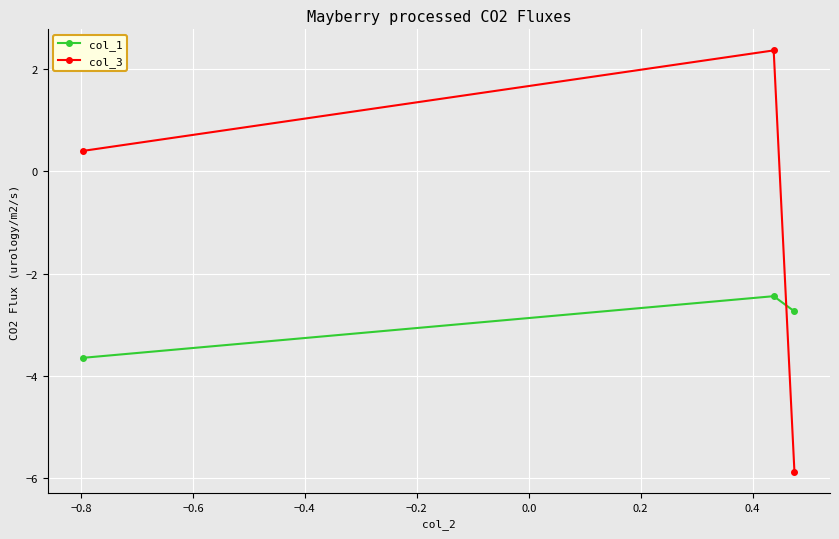

Reading left to right, list all the values displayed in this chart.

col_1: -3.6	-2.4	-2.7
col_3: 0.4	2.4	-5.9